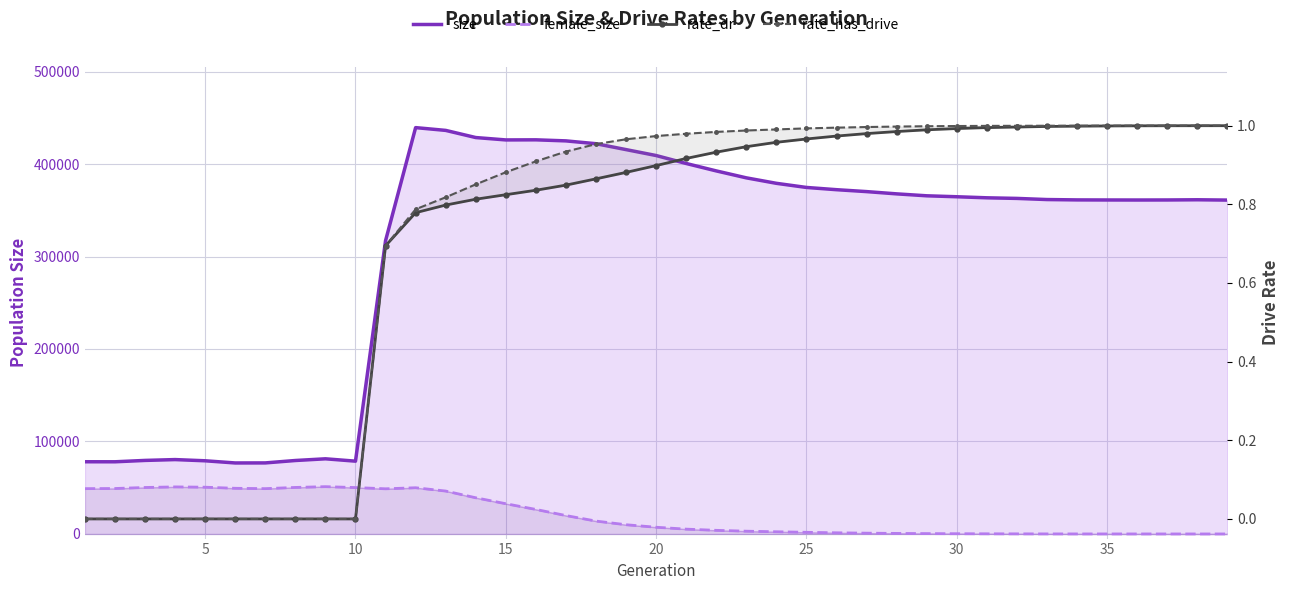

Which series has the largest total across all categories?

size